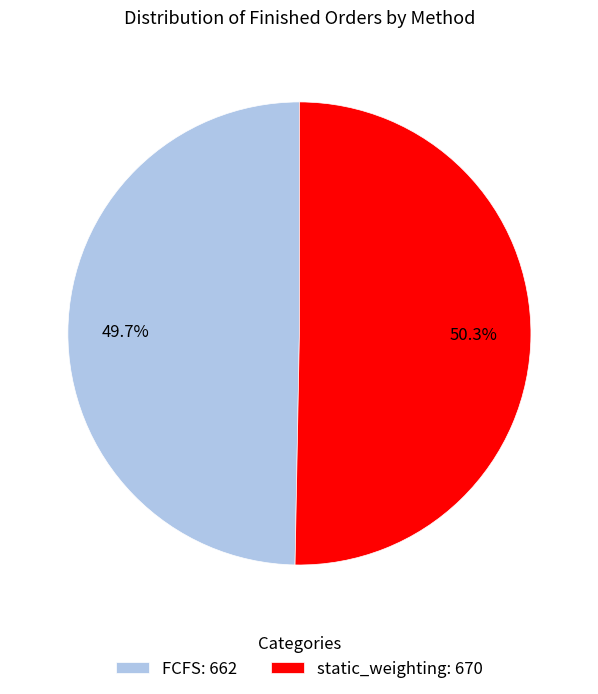

What portion of the pie excludes FCFS?

50.3%